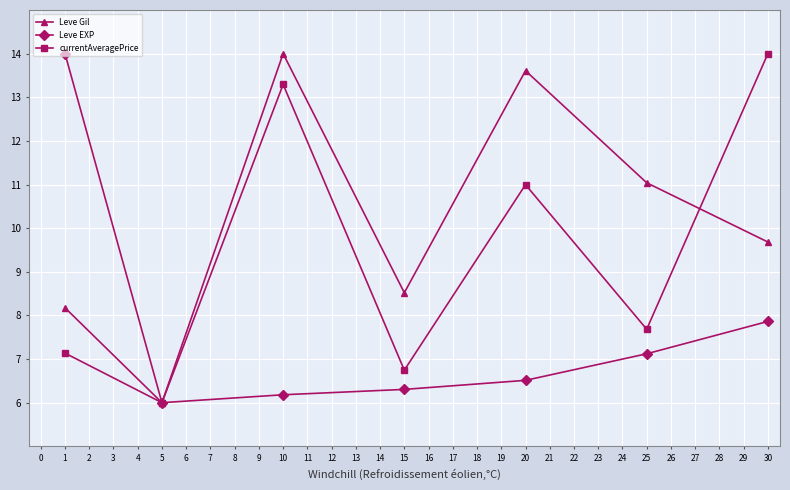

What is the difference between the maximum and second lowest values in the Leve Gil series?

5.8